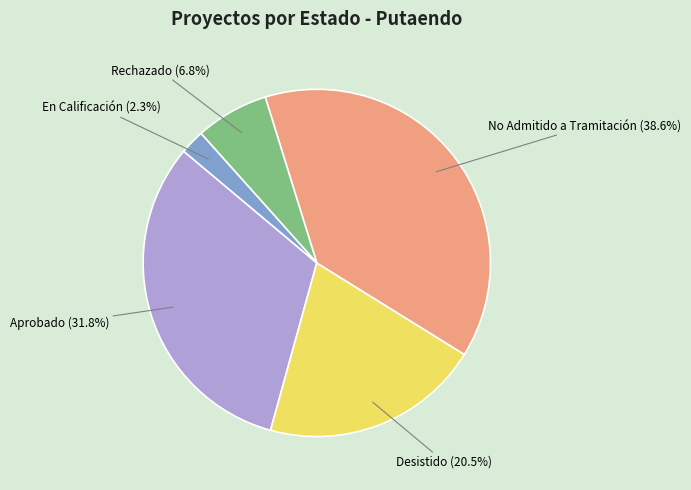

Approximately how many times larger is the value at No Admitido a Tramitación compared to Aprobado?

1.2